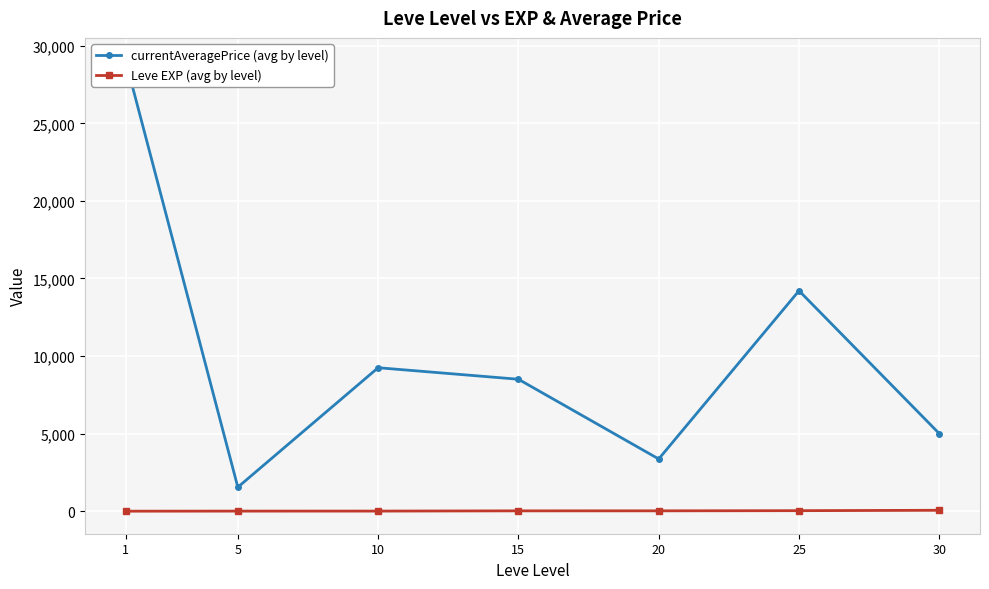

Between 20 and 25, which series saw the biggest shift?

currentAveragePrice (avg by level)